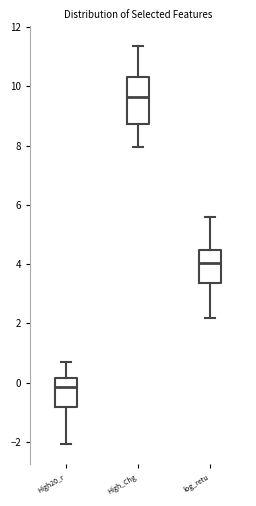

Reading left to right, transcribe this box plot: for each box, give where its median line is, the range the box spans, and where its two whiskers end, as read against the y-axis. The values are not printed on the chart, so give them approximately, as read against the axis.

High20_r: median -0.2, box -0.8 to 0.2, whiskers -2.0 to 0.6
High_Chg: median 9.6, box 8.8 to 10.4, whiskers 8.0 to 11.4
log_retu: median 4.0, box 3.4 to 4.4, whiskers 2.2 to 5.6